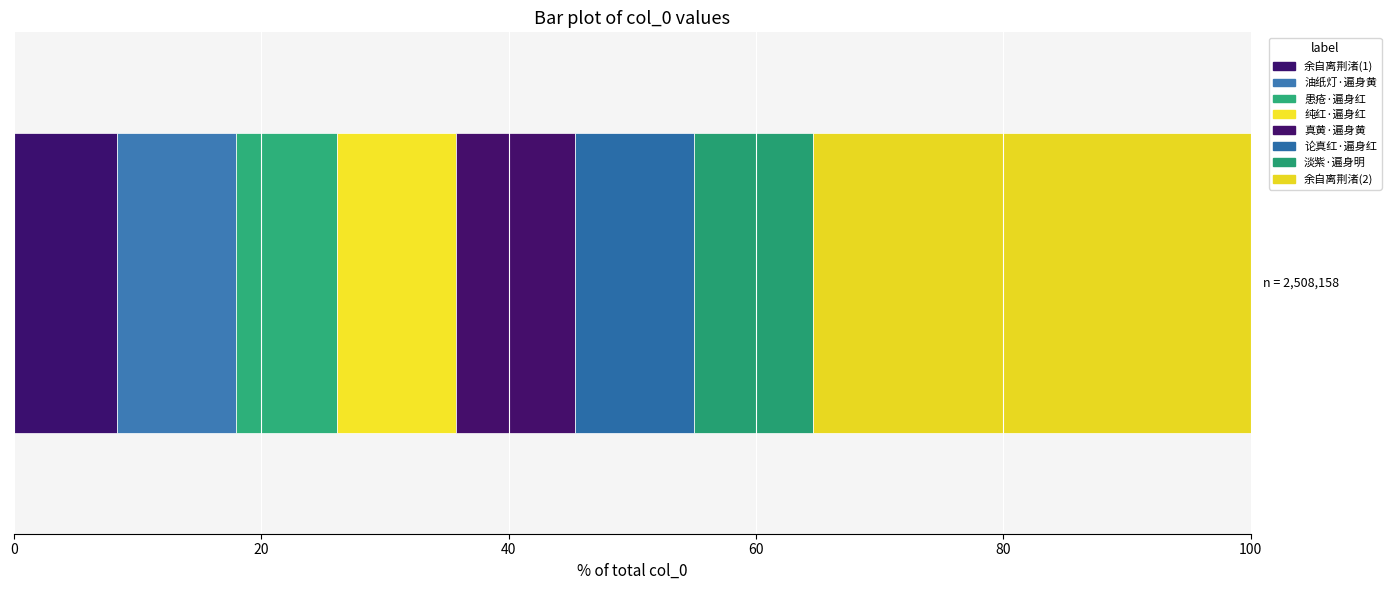

Count the number of data series in this chart.

8